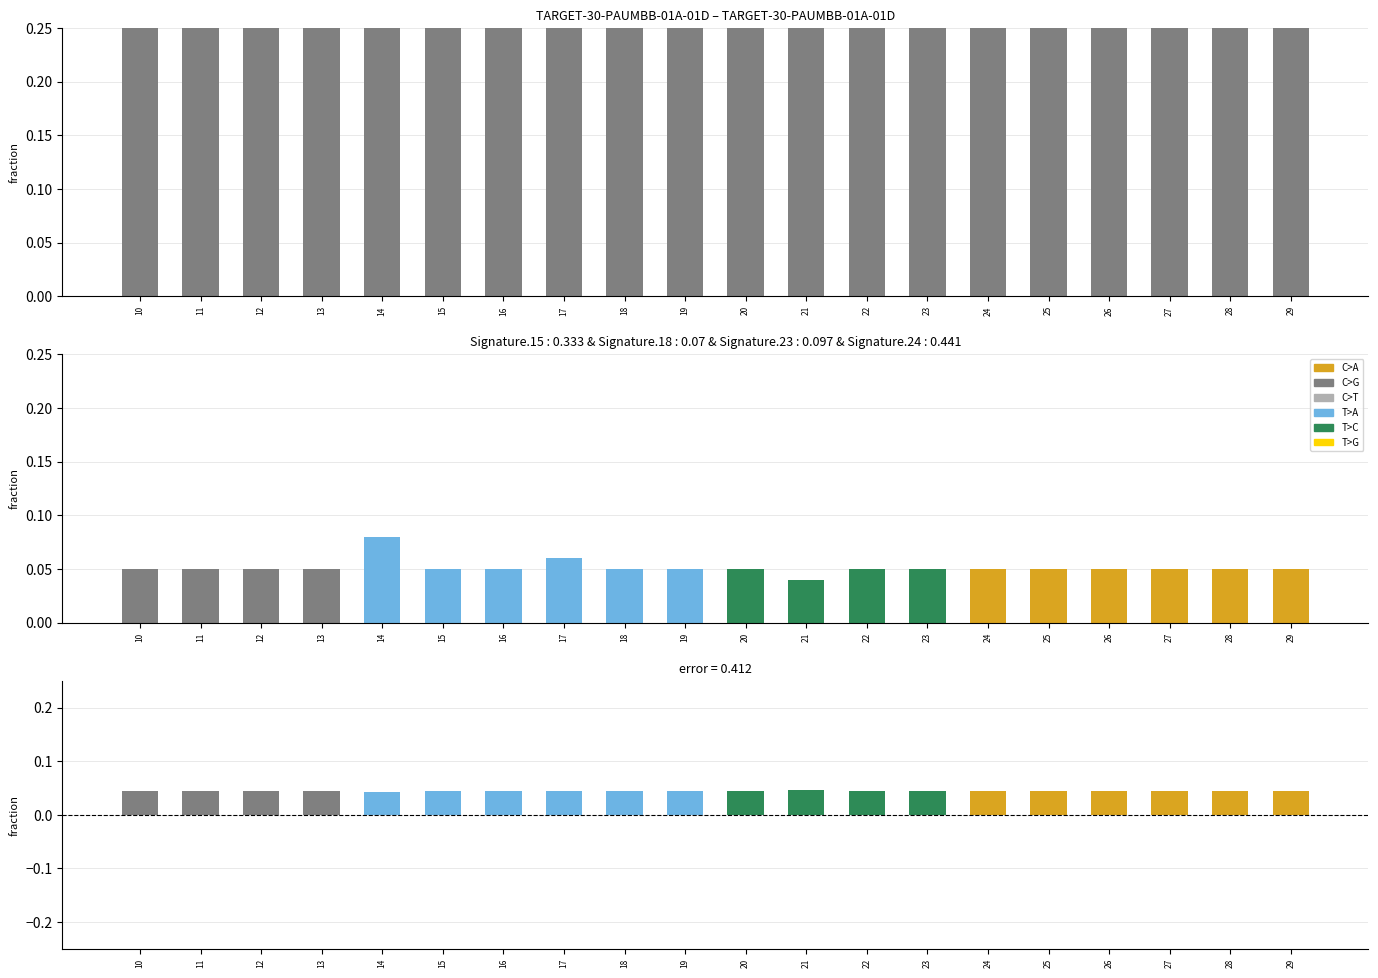

How many bars are there in total?

20